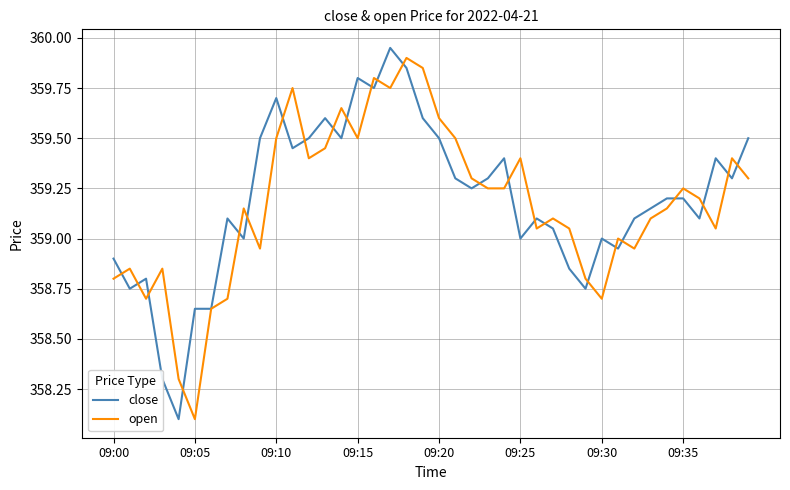

What are all the series names shown in the legend?

close, open